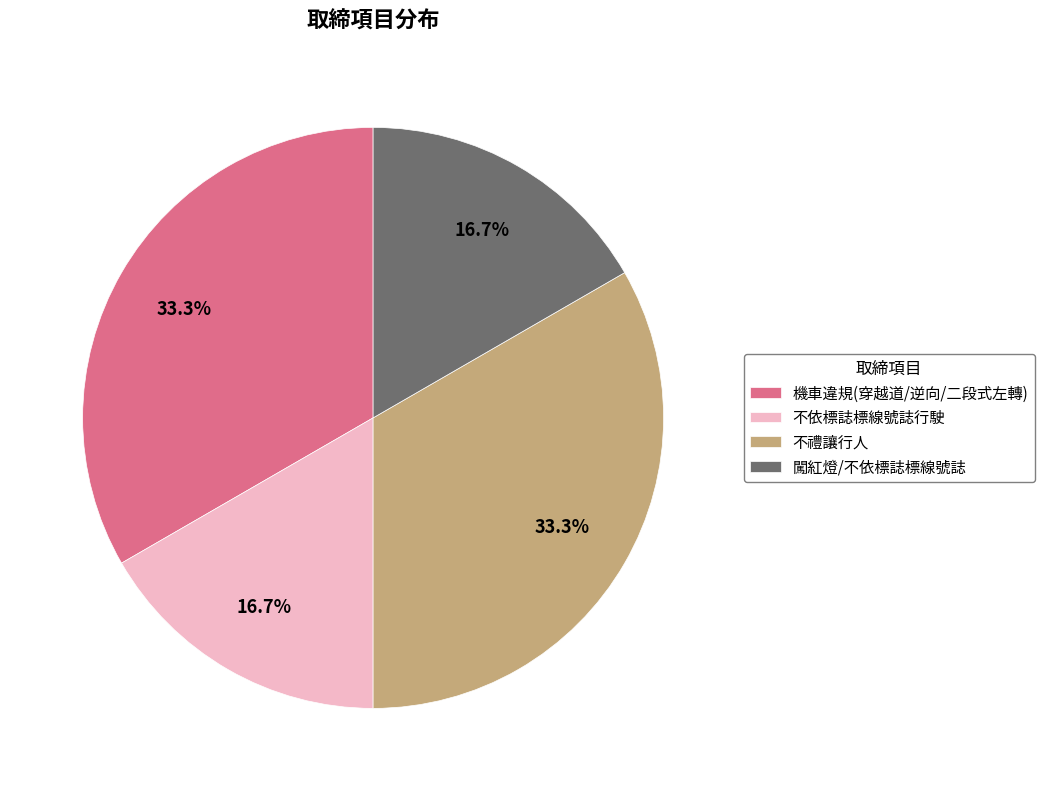

Does any single category account for the majority?

No